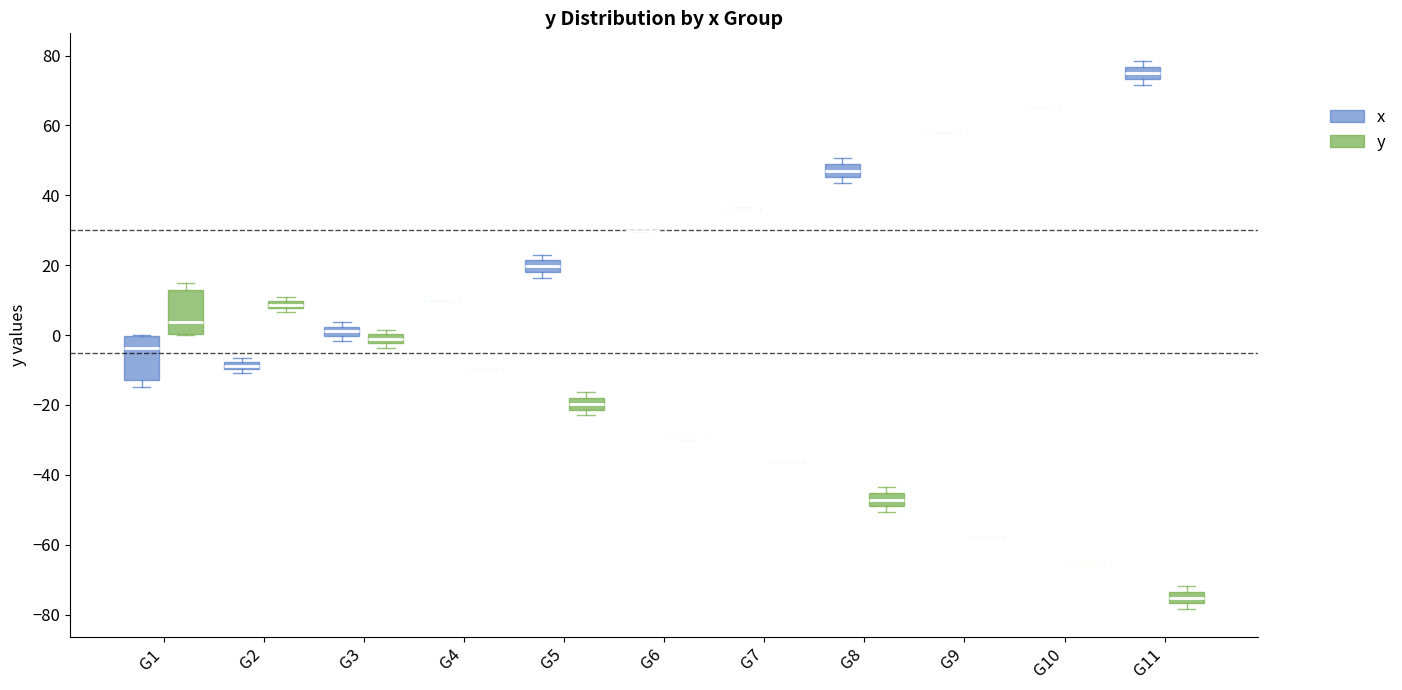

Where is the lower edge of the box for G3 (y) on the y-axis? The values are not printed on the chart, so give them approximately, as read against the axis.

-2